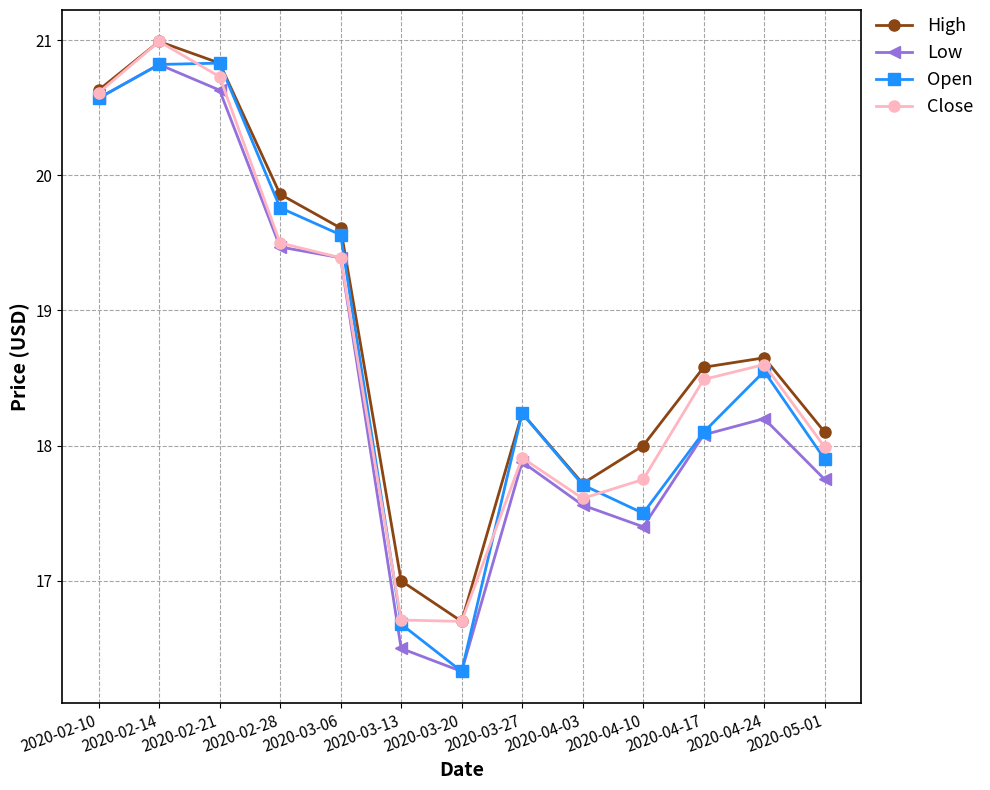

Is it true that Open equals 20.8 at 2020-02-21?

True